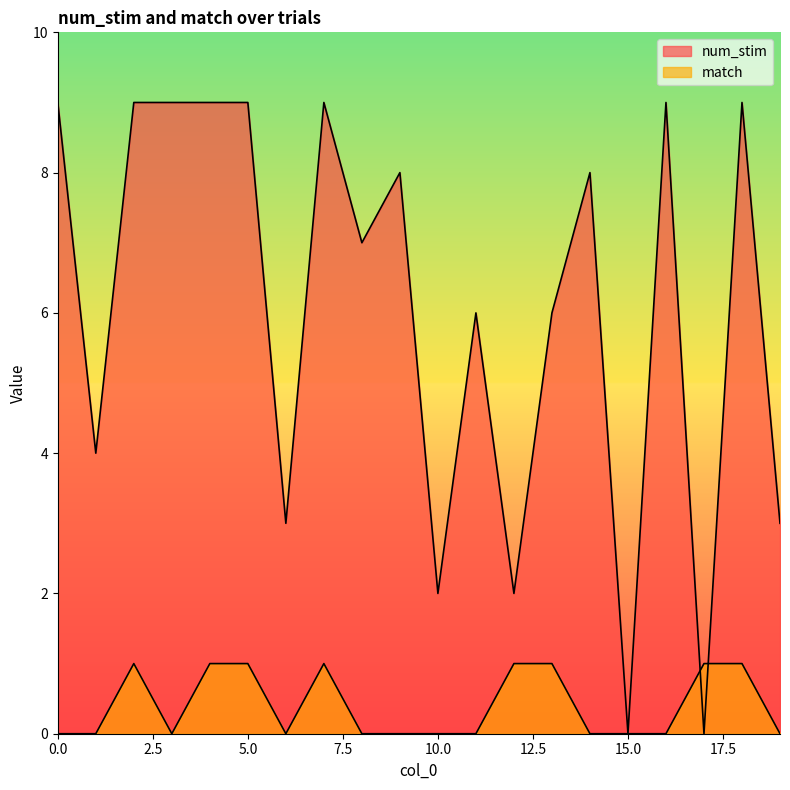

How many values in match are above zero?

8